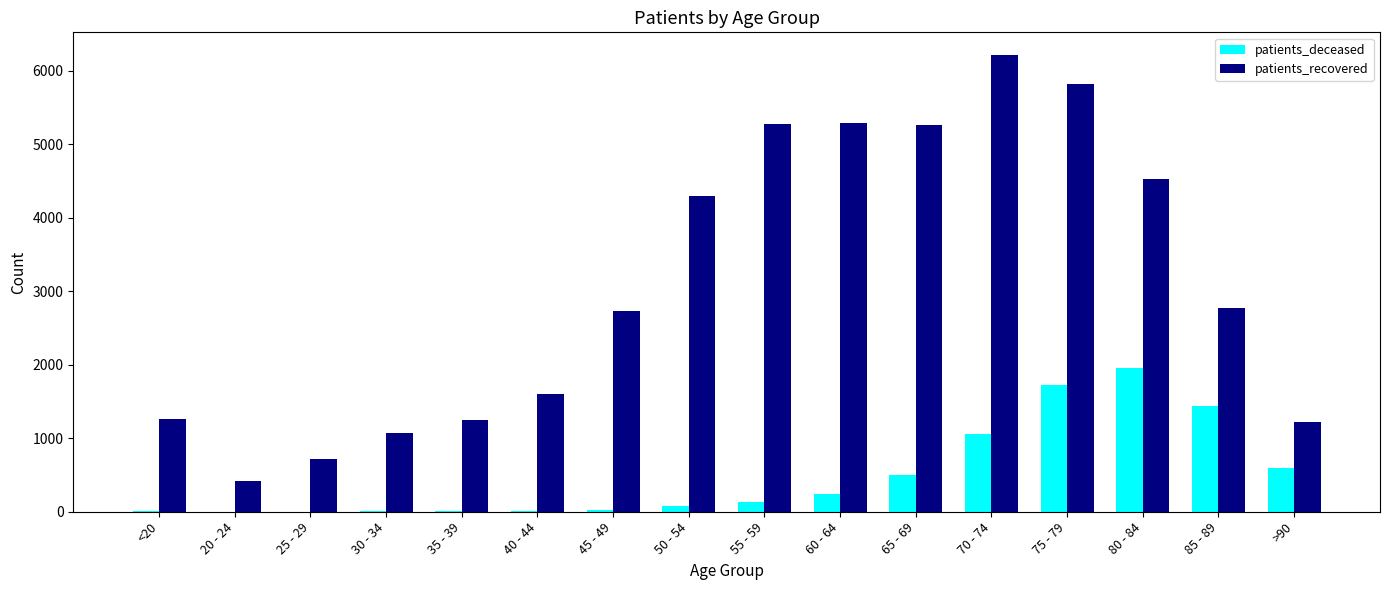

The value of patients_recovered at 70 - 74 is 6209. True or false?

True